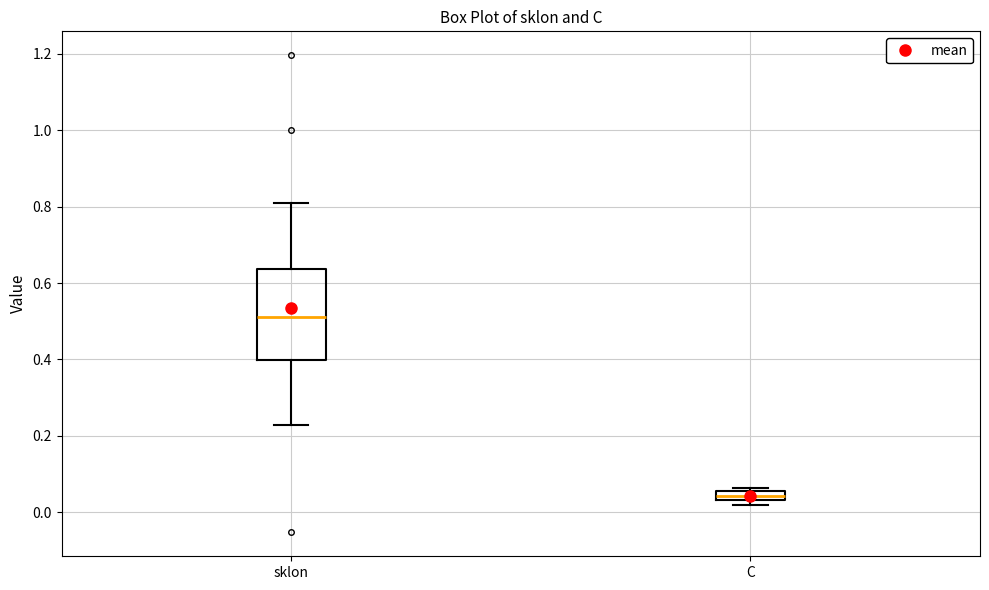

Where is the lower edge of the box for C on the y-axis? The values are not printed on the chart, so give them approximately, as read against the axis.

0.04